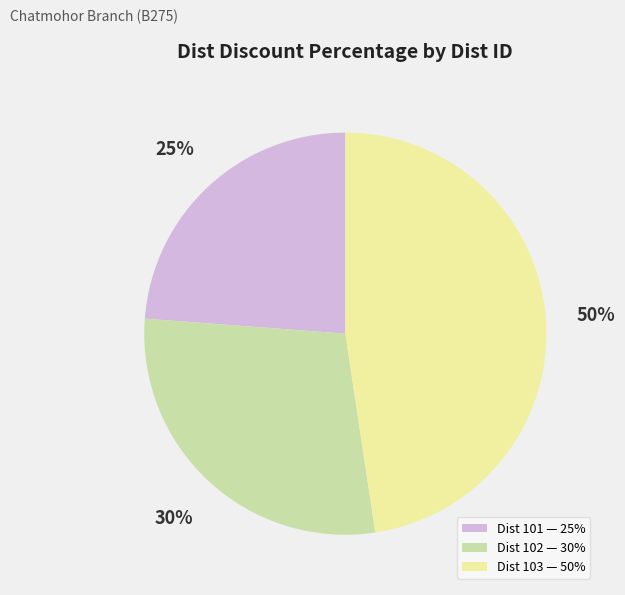

Which has a higher value, 101 or 103?

103